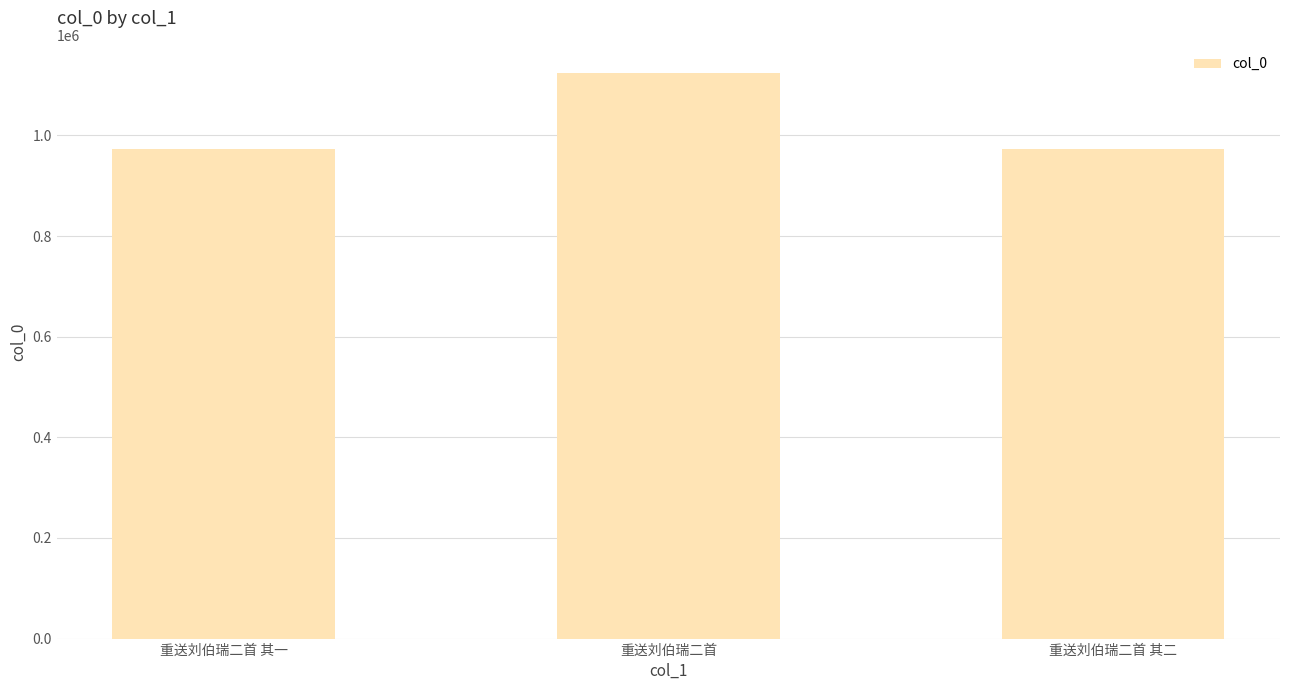

What is the minimum value shown in the chart?

973071